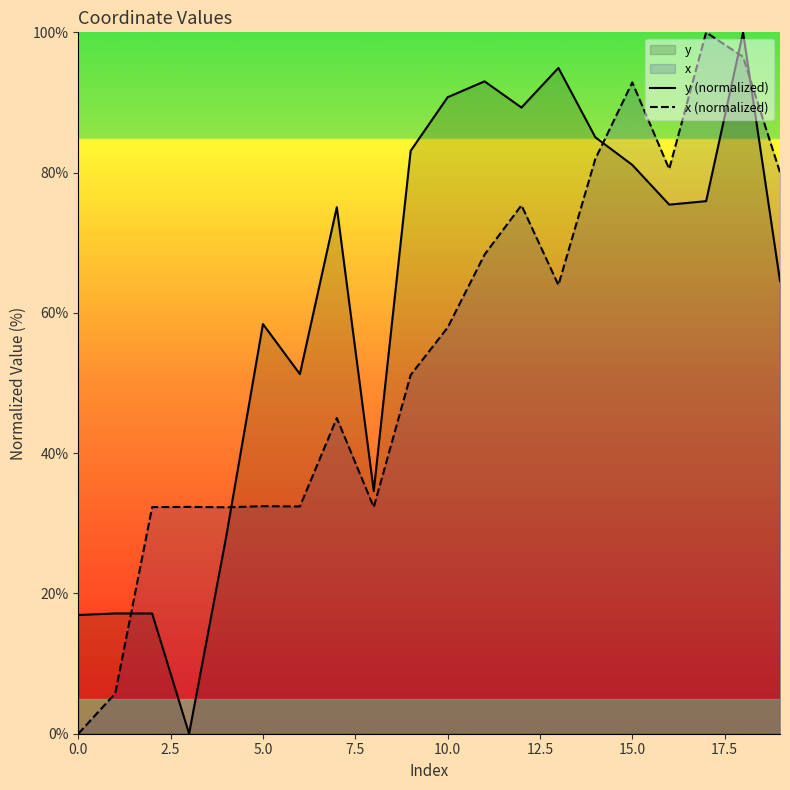

Rank the series by their average value, from lowest to highest.

x (normalized), y (normalized)